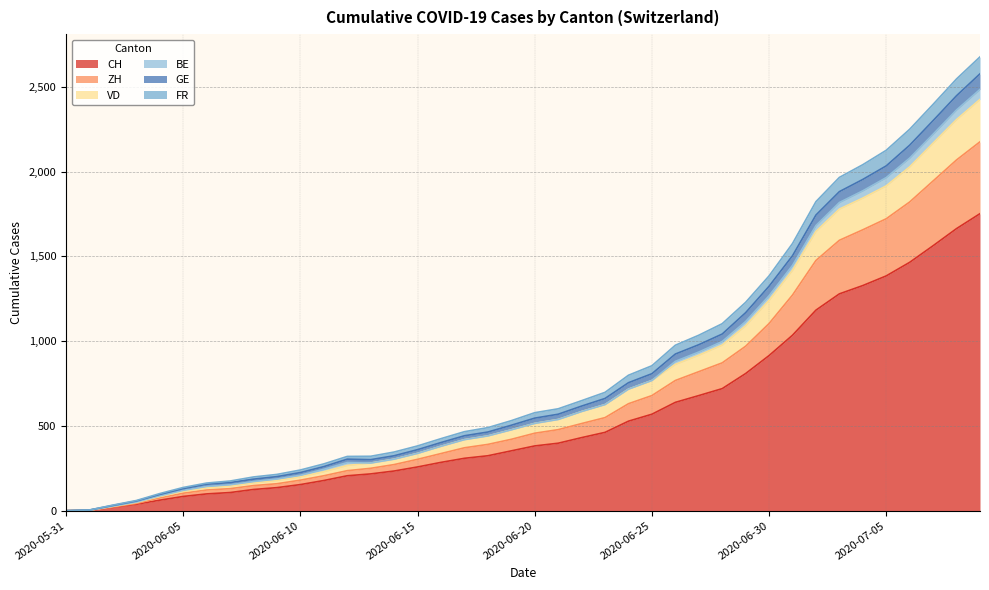

True or false: FR and ZH cross at least once.

False